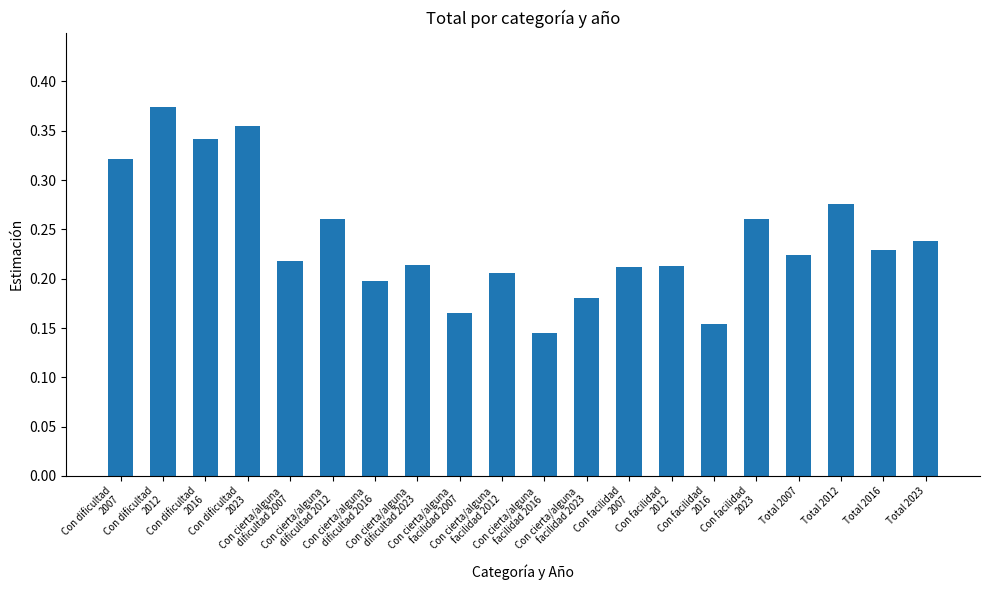

How many values are between 0 and 1?

20